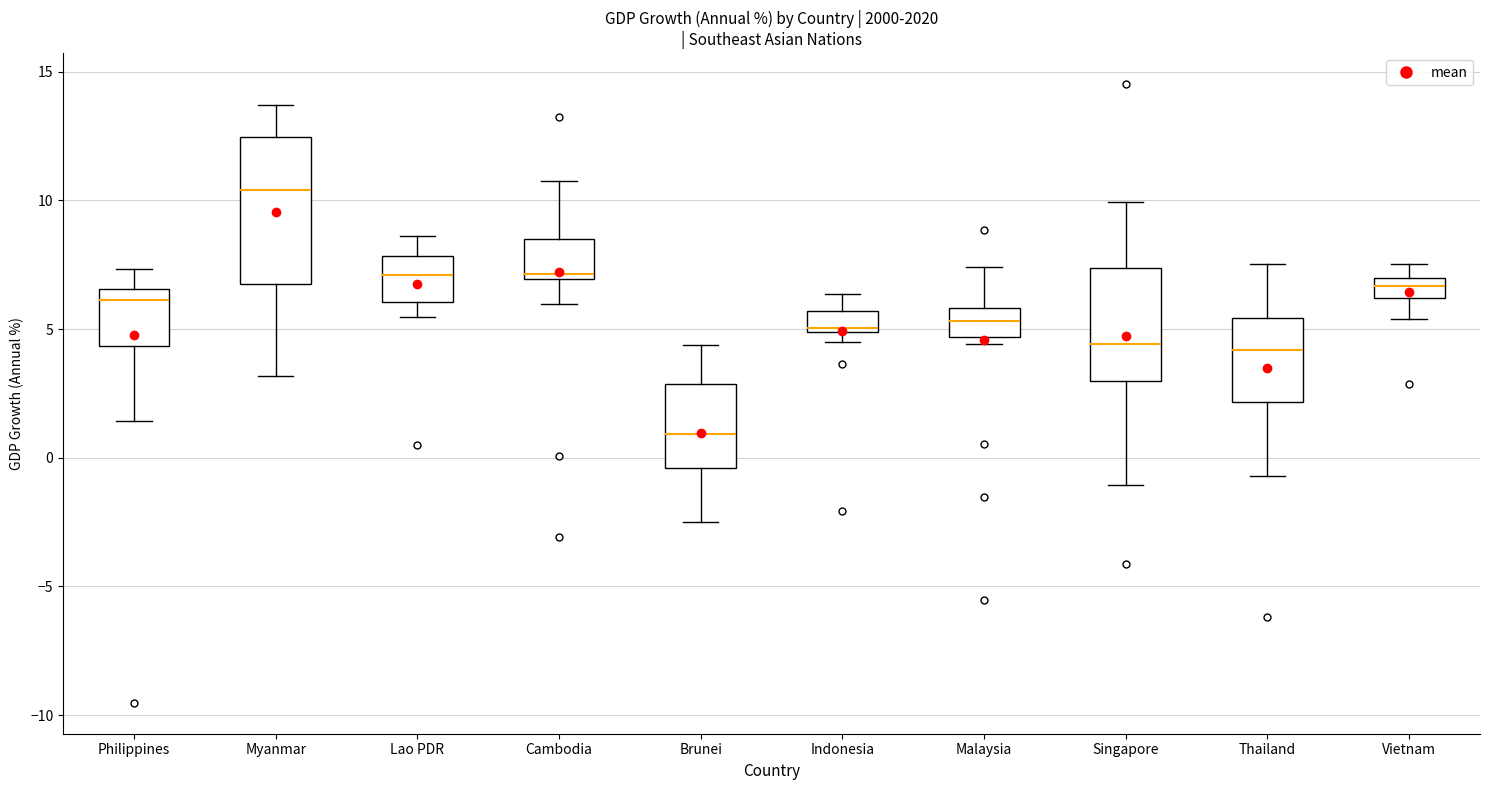

Where does the lower whisker of the box for Lao PDR end on the y-axis? The values are not printed on the chart, so give them approximately, as read against the axis.

5.5